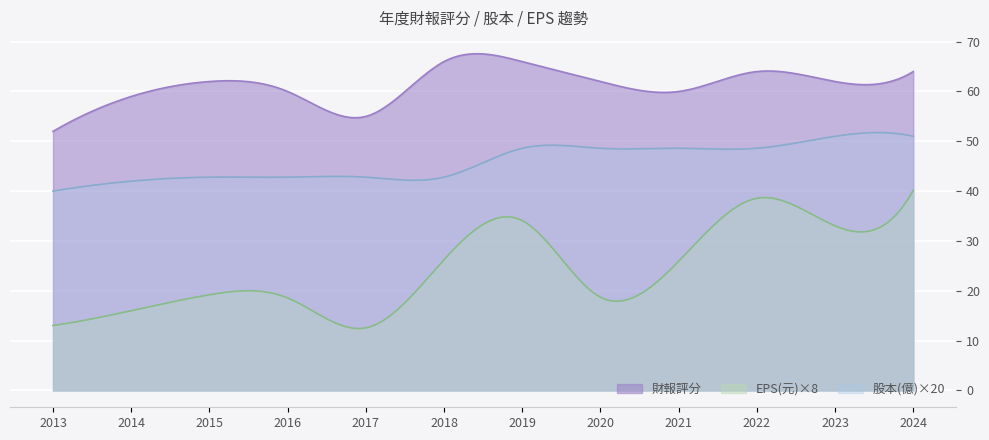

True or false: EPS(元) and 股本(億) cross at least once.

True